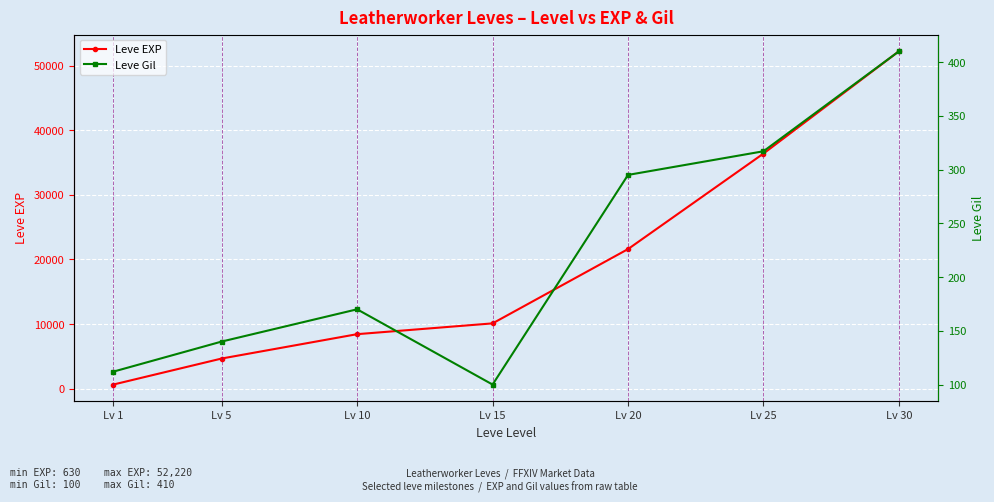

What is the average value of the Leve EXP series?

19147